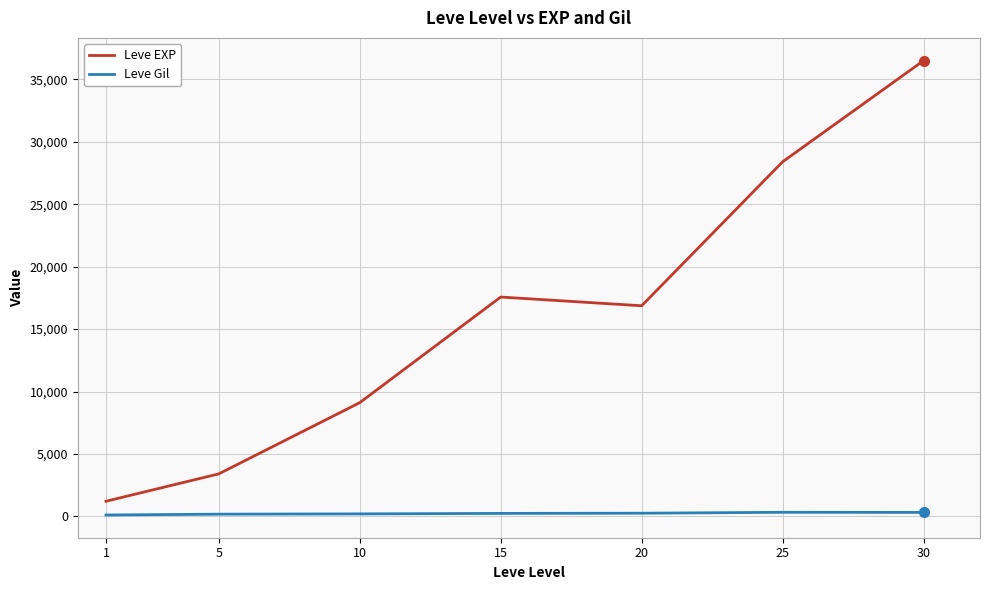

What is the maximum value for Leve EXP?

36492.5